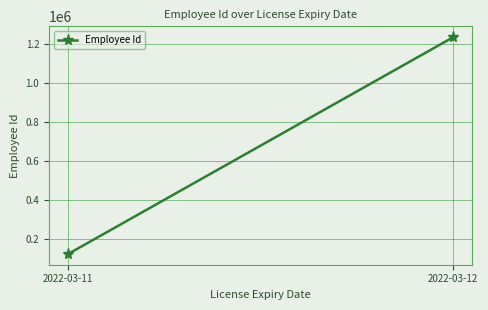

What is the value of the 1st point from the left?

123451